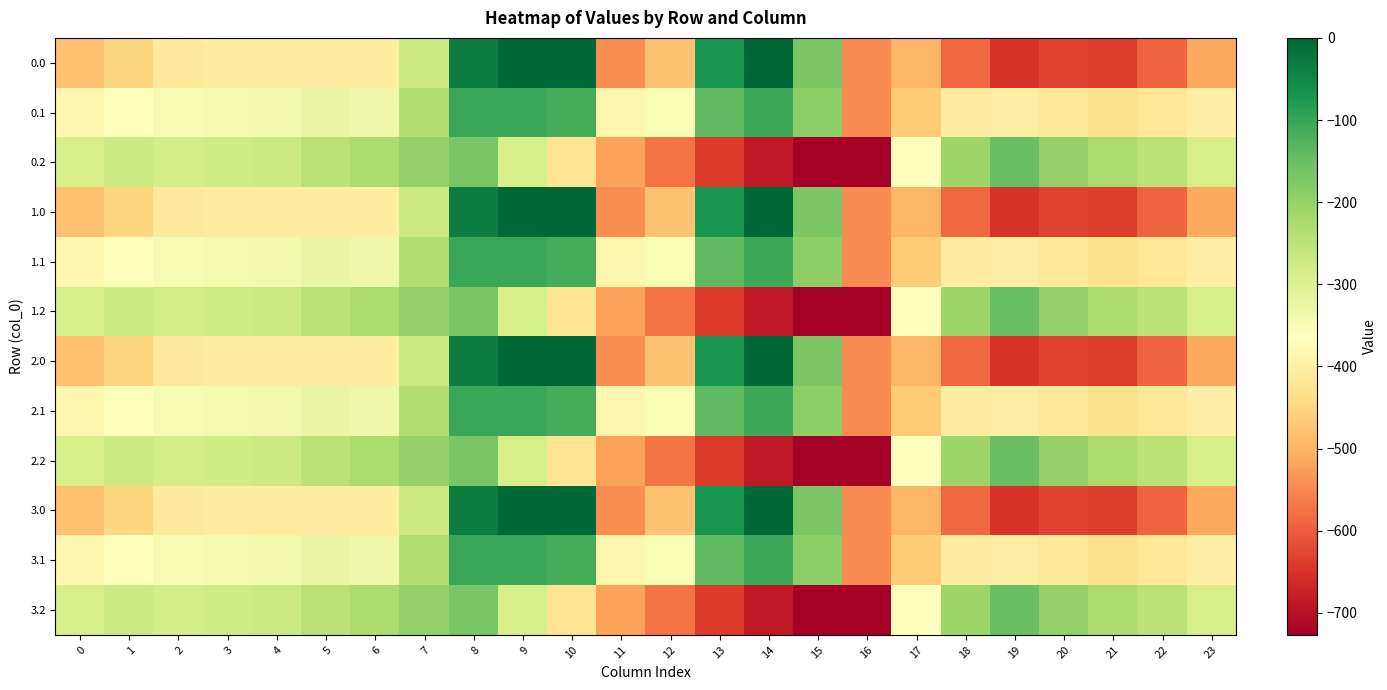

Count the number of data series in this chart.

12